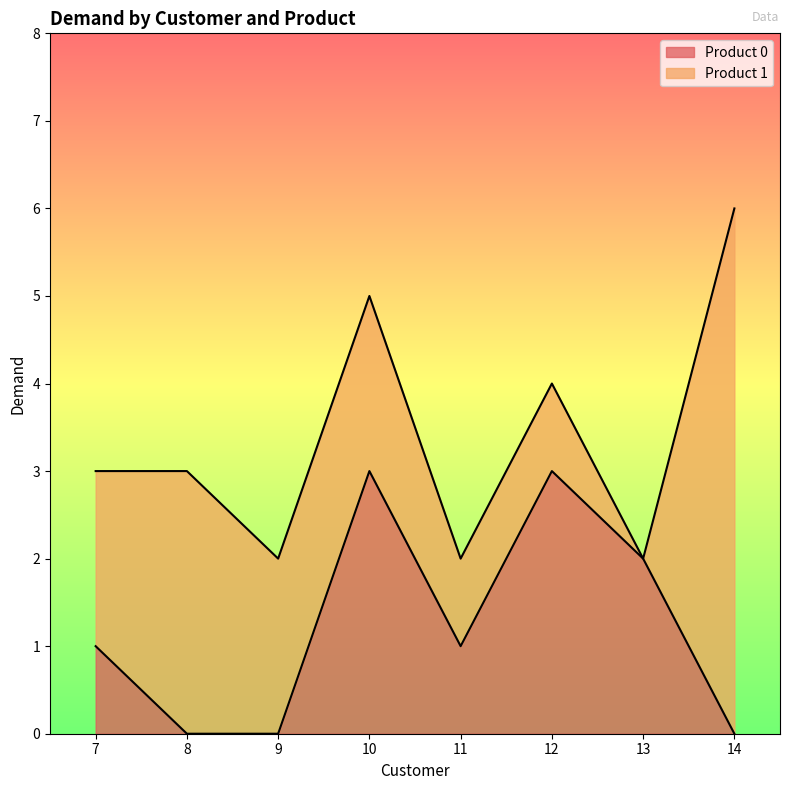

Does the chart display data point markers on the line(s)?

No